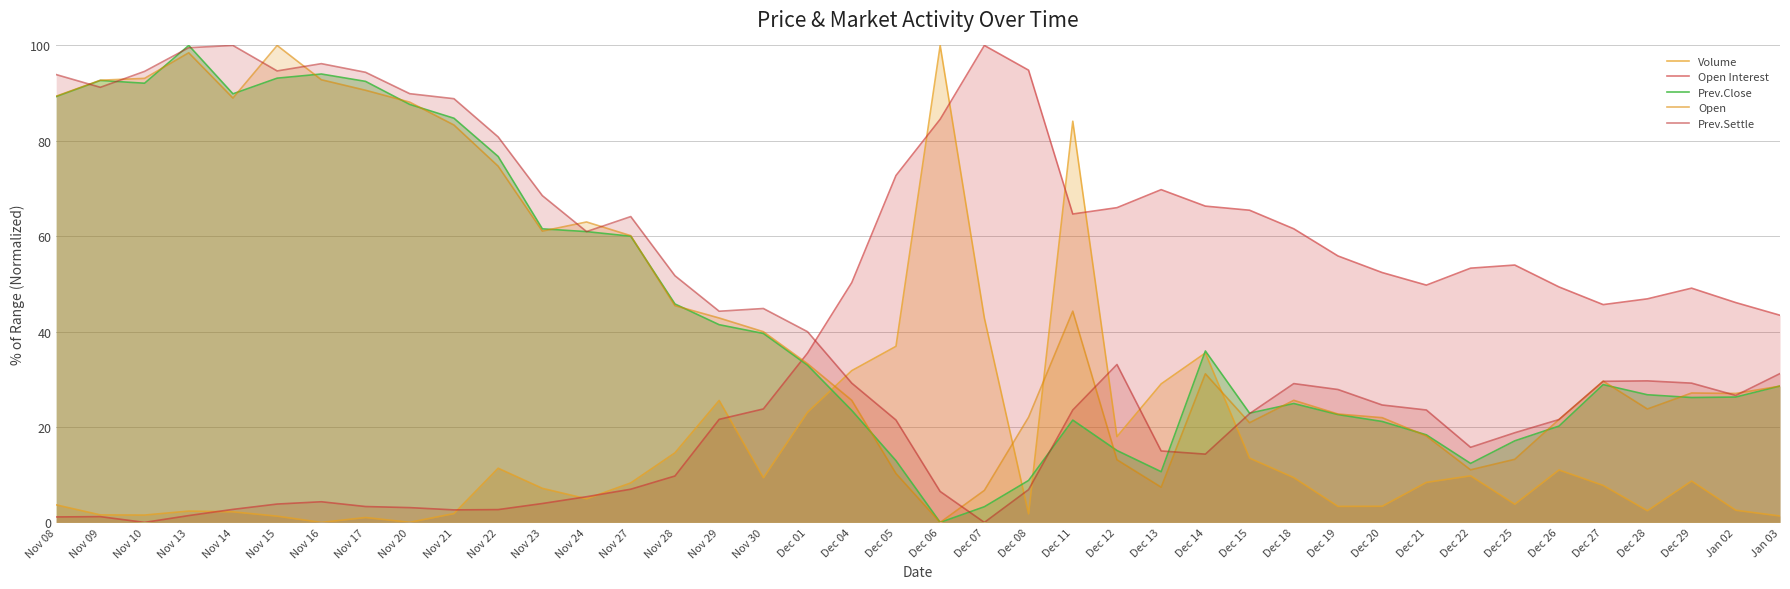

Where does the Prev.Settle series first go above 31?

Nov 08